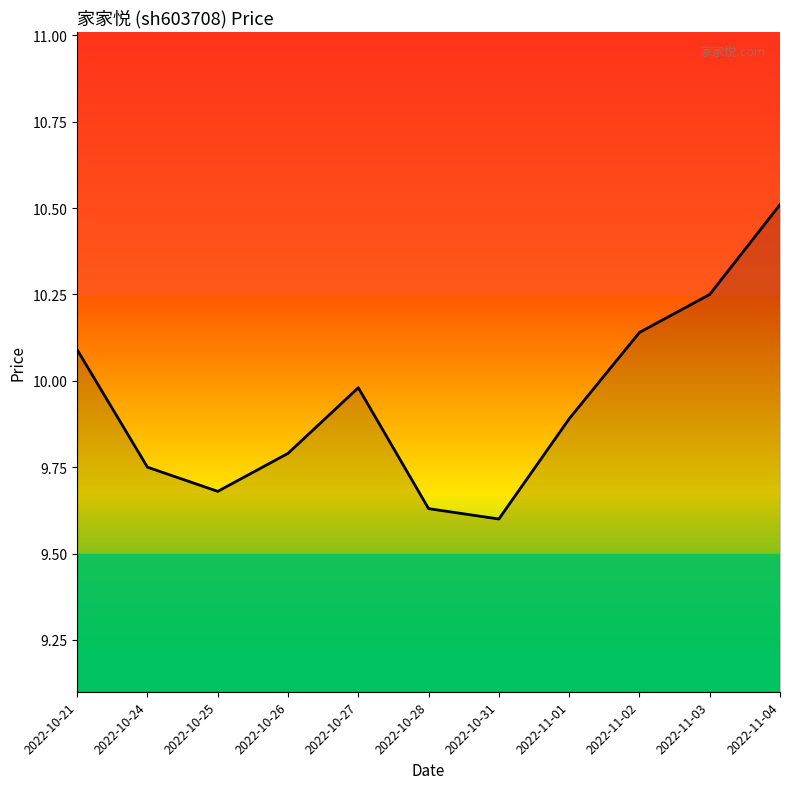

Rank the categories by value from lowest to highest.

2022-10-31, 2022-10-28, 2022-10-25, 2022-10-24, 2022-10-26, 2022-11-01, 2022-10-27, 2022-10-21, 2022-11-02, 2022-11-03, 2022-11-04